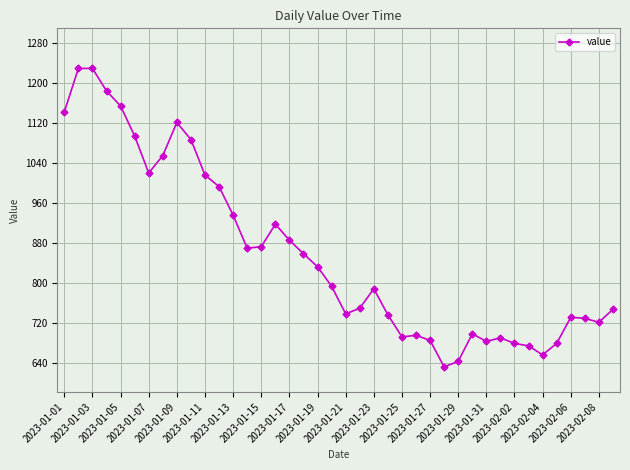

What is the value of the 2nd point from the left?

1229